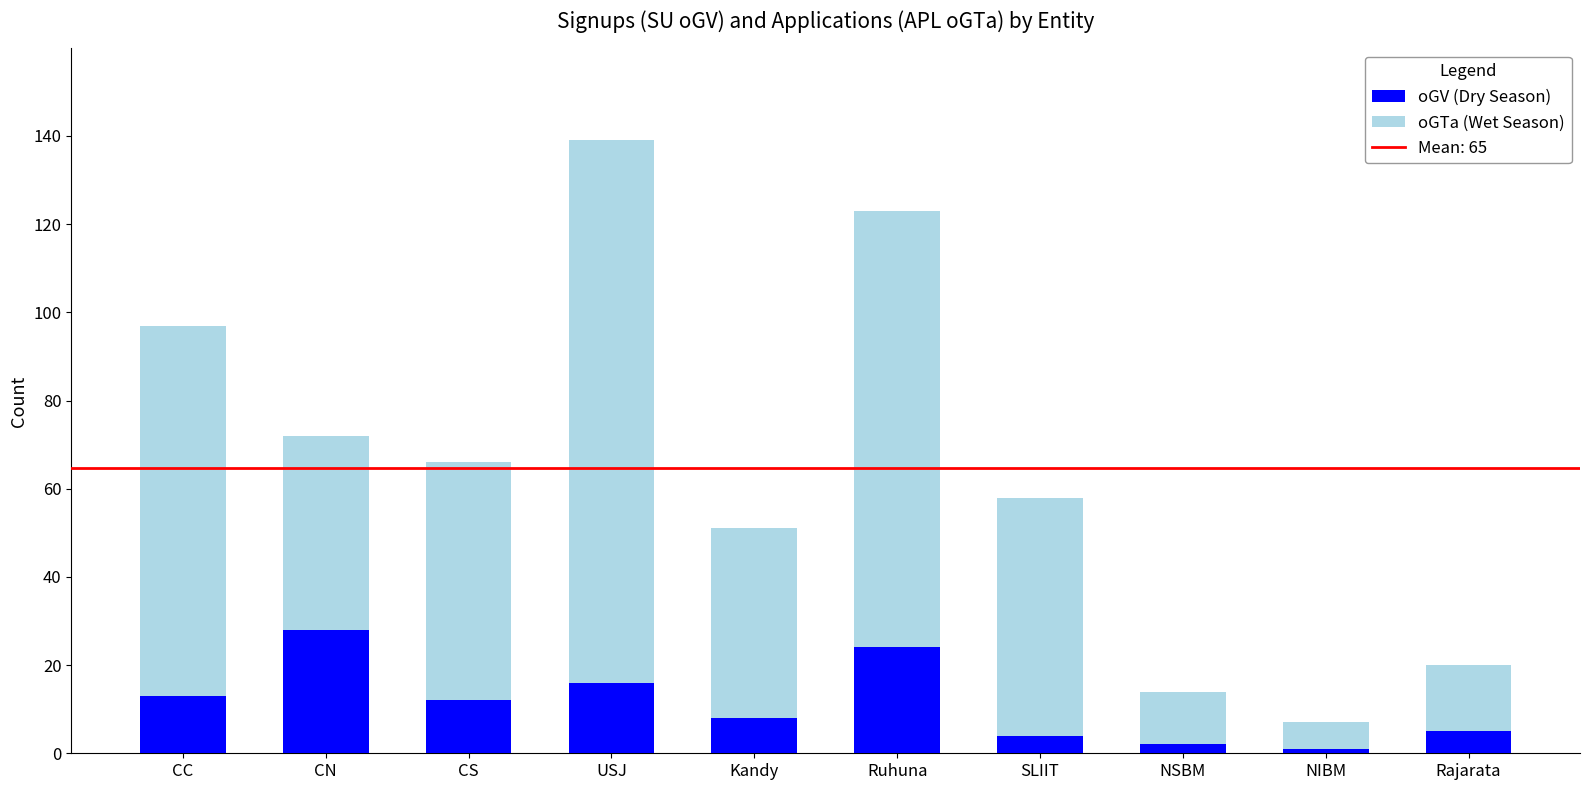

What is the highest value of the oGV (Dry Season) series?

28